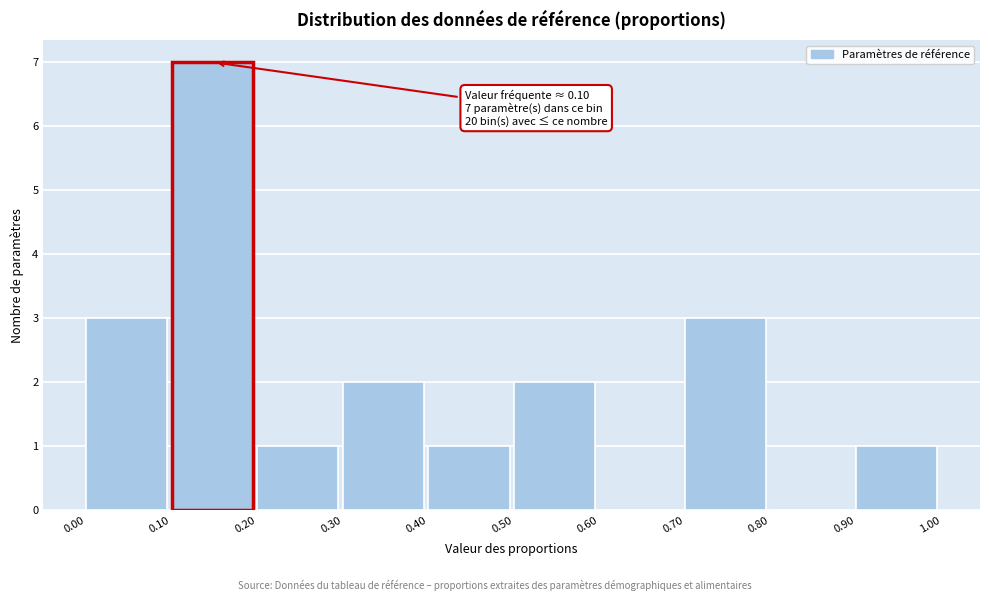

Over which range of the x-axis is the bar tallest?

0.10 to 0.20